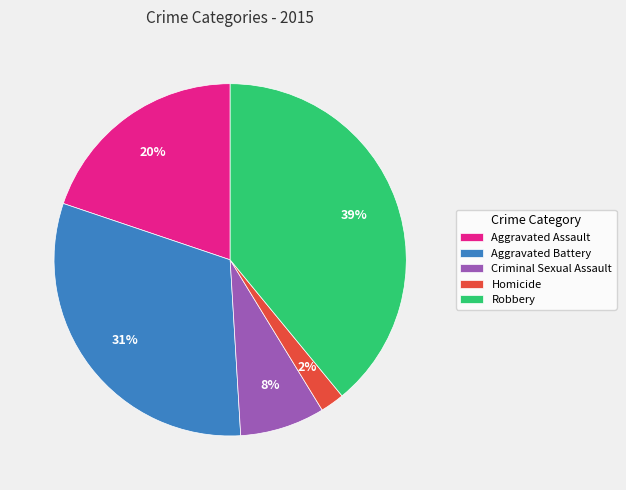

Which category has the smallest portion of the pie?

Homicide